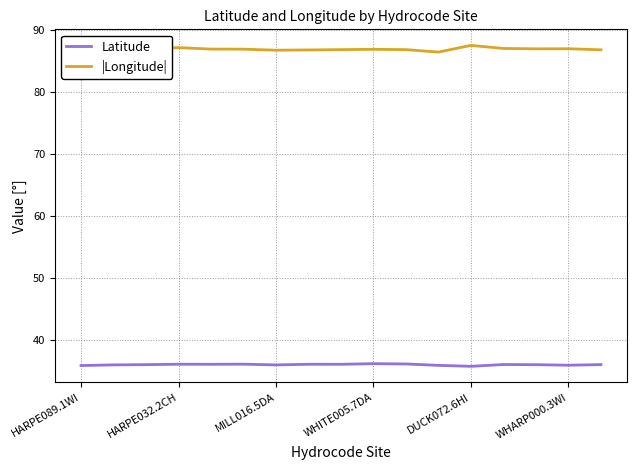

Rank the series by their maximum value, from lowest to highest.

Latitude, |Longitude|